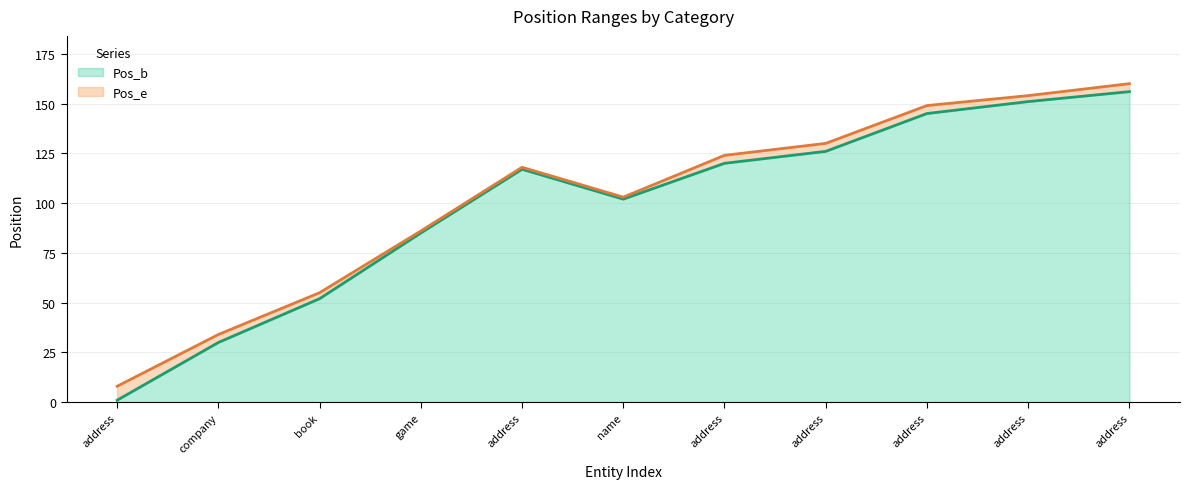

How many data points in Pos_b are less than 117?

5